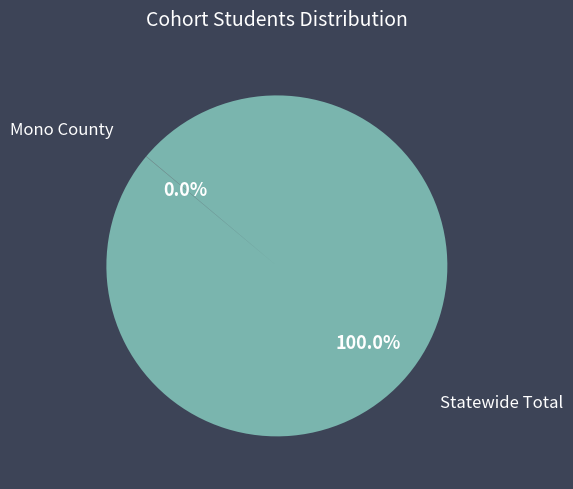

What is the largest slice in the pie chart?

Statewide Total